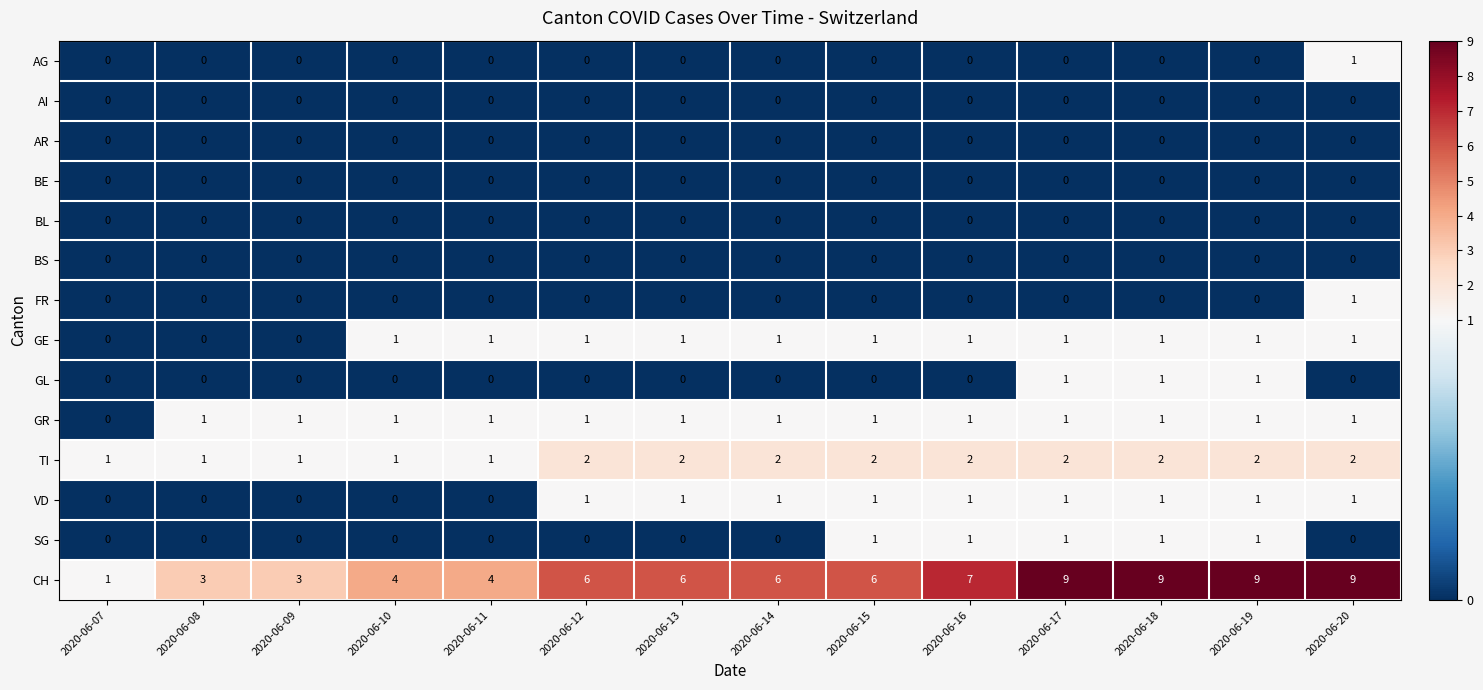

What is the total value across all series at 2020-06-07?

2